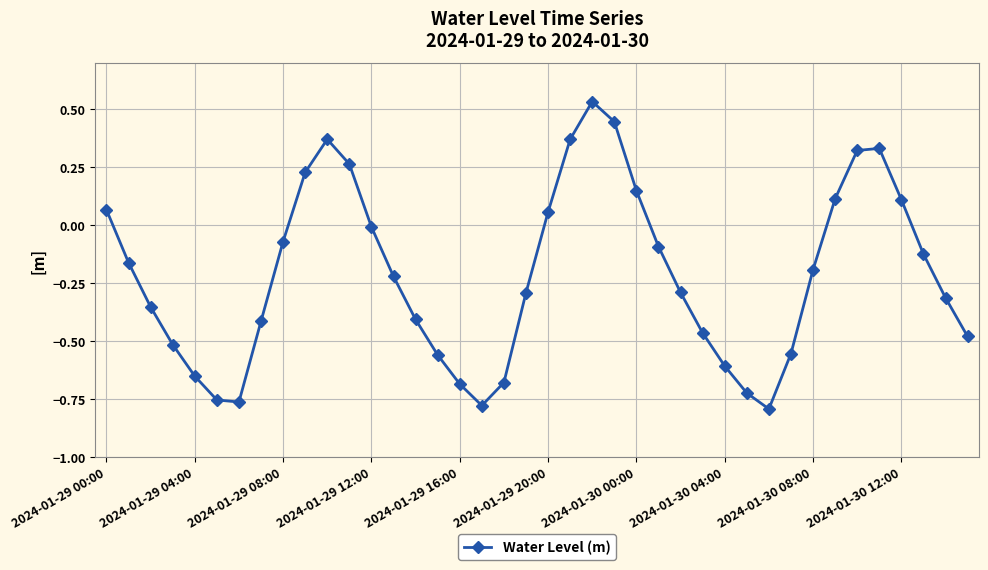

How many series are shown in this chart?

1